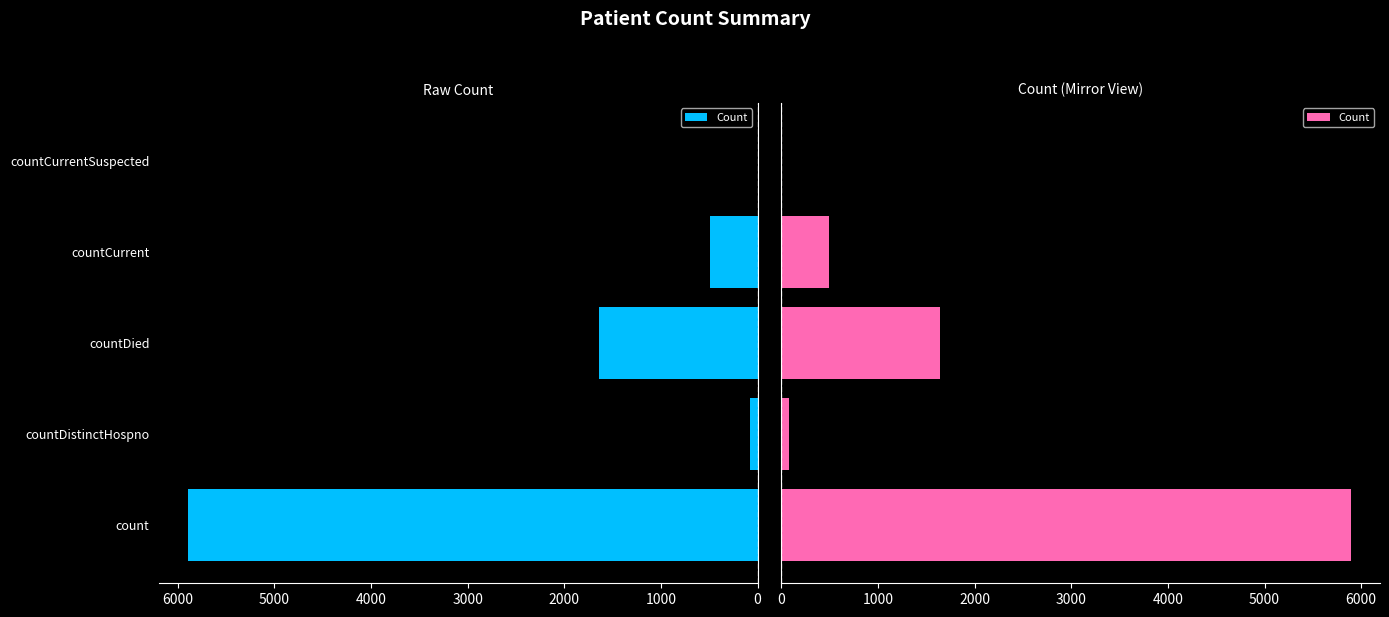

Reading right to left, transcribe all the data shown in this chart.

0	497	1646	77	5898